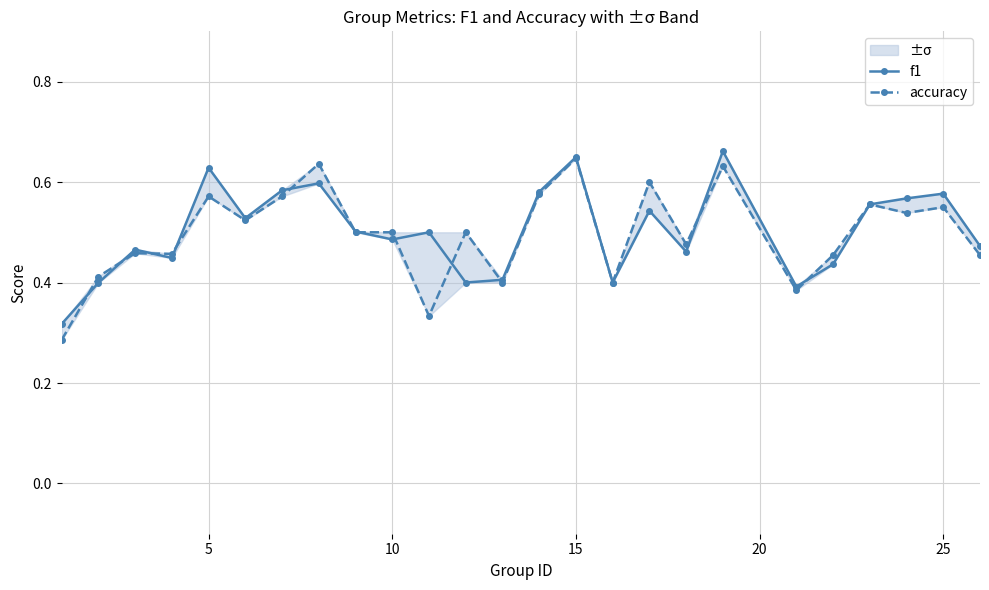

Does the chart display data point markers on the line(s)?

Yes